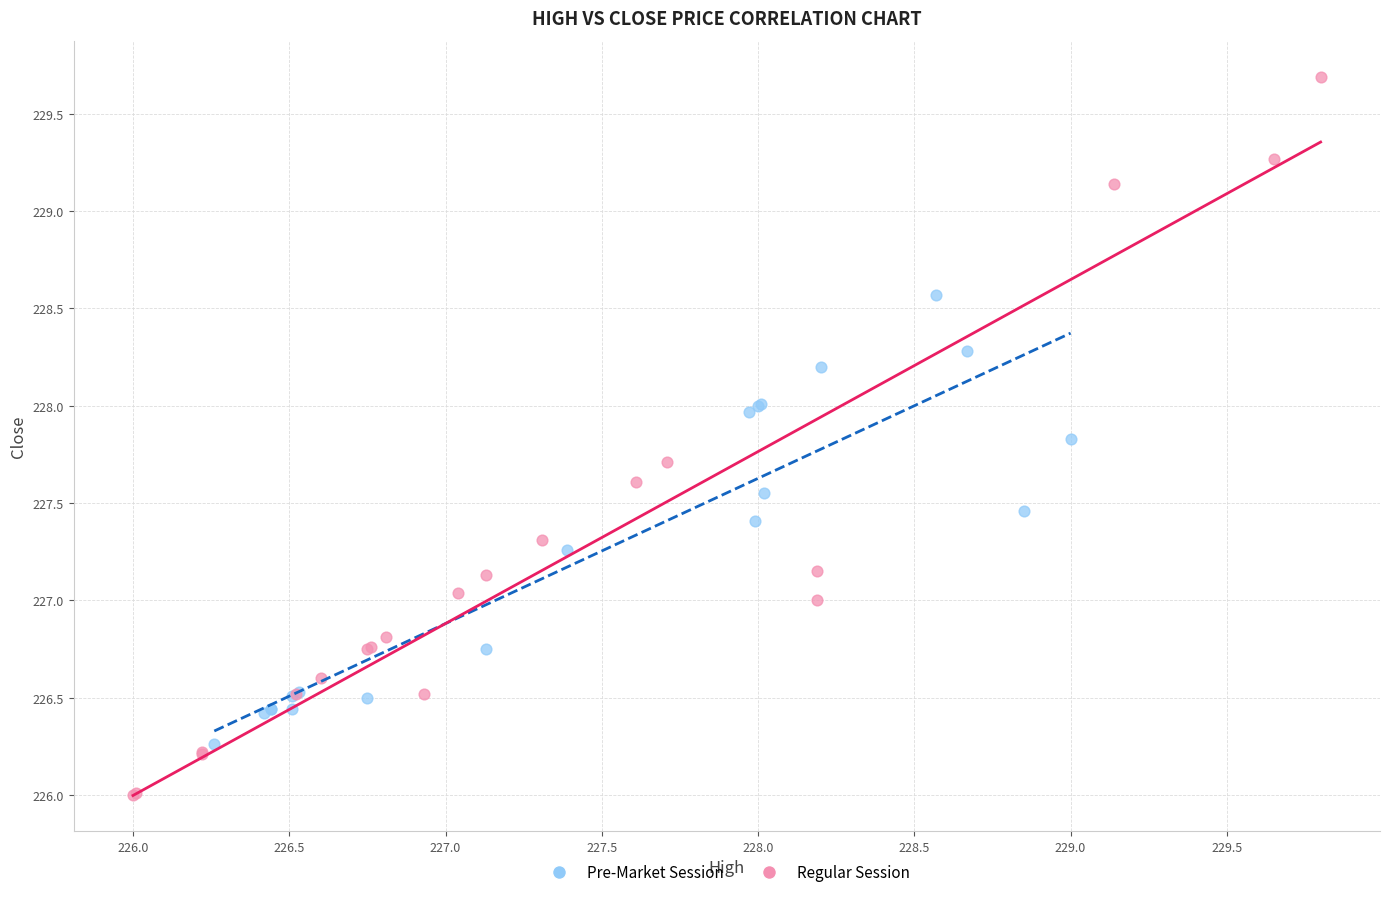

Which series has the widest spread of Y values?

Regular Session